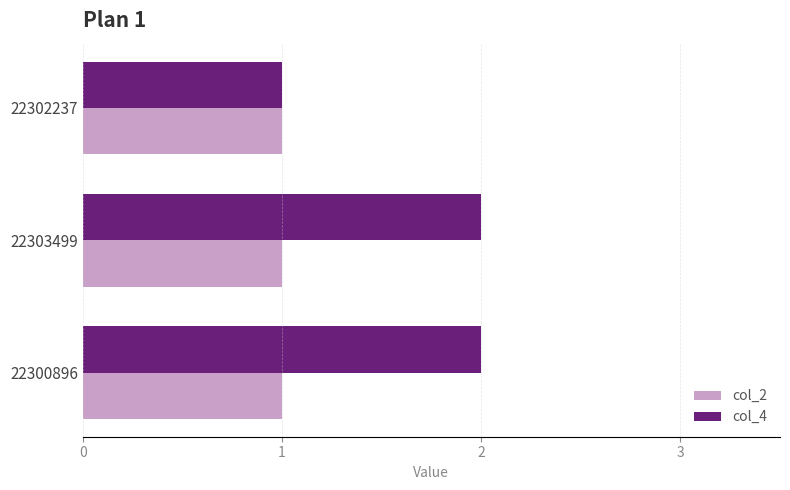

What is the sum of all col_4 values?

5